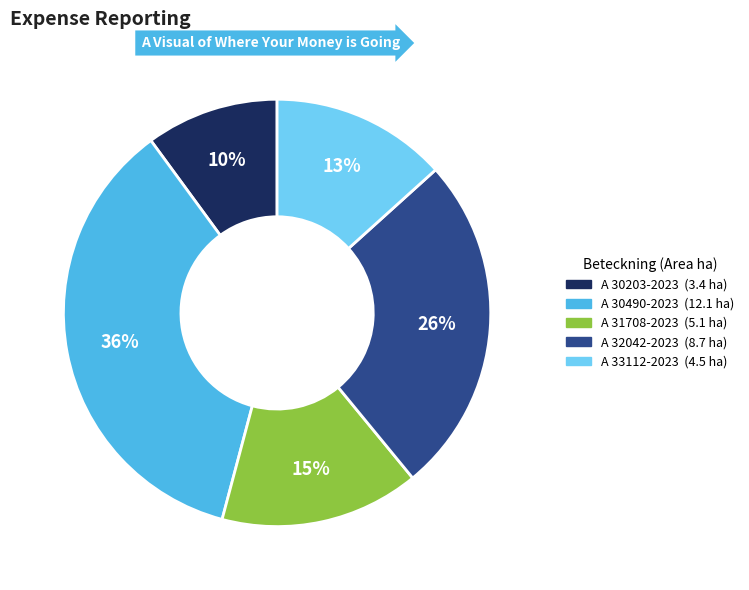

Which has a higher value, A 30490-2023 or A 32042-2023?

A 30490-2023